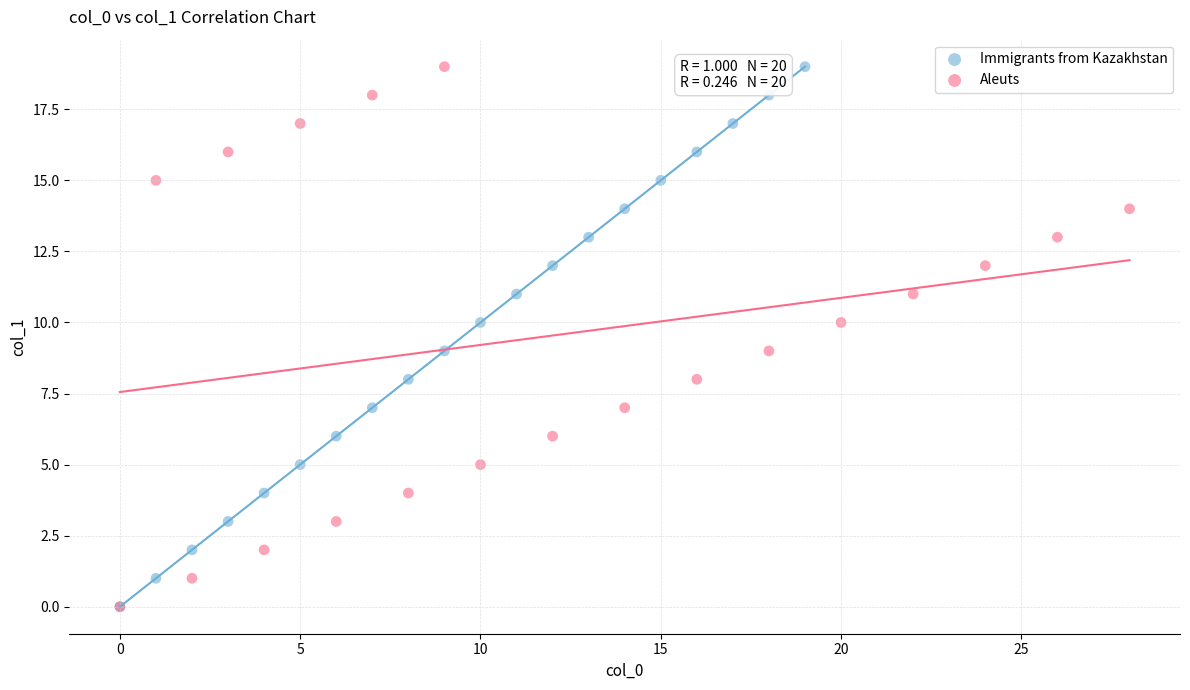

What are all the series names shown in the legend?

Immigrants from Kazakhstan, Aleuts